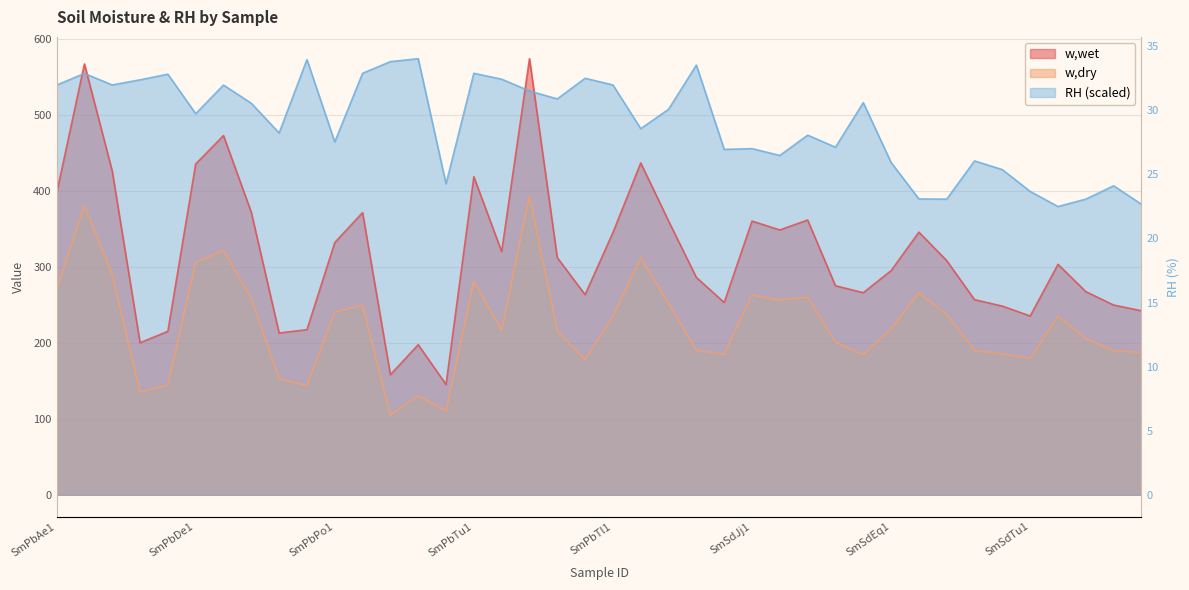

What is the average value of the RH series?

488.9